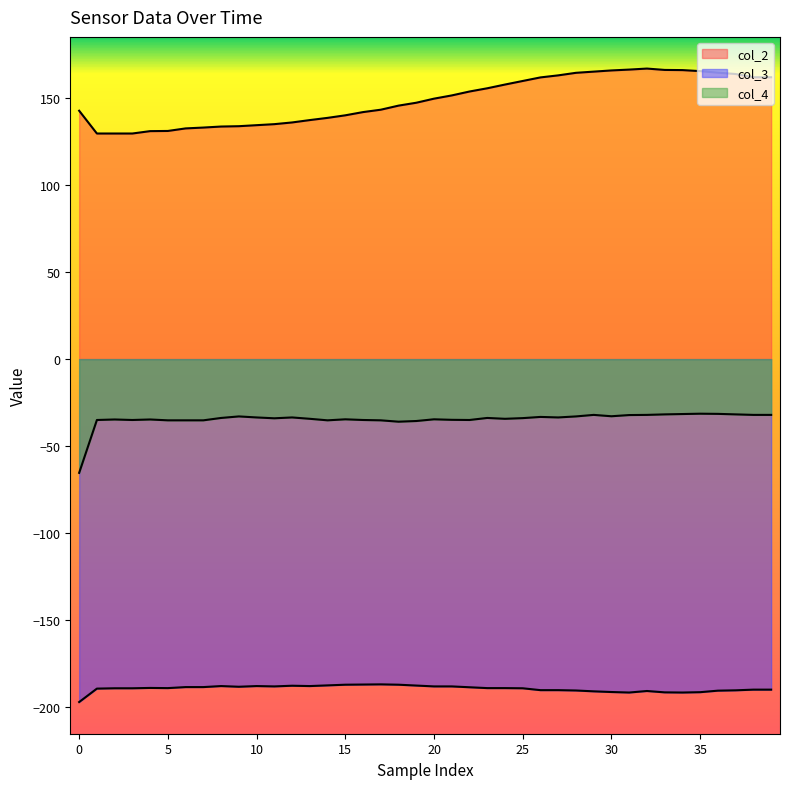

Where is col_4 nearest to the value -48?

18